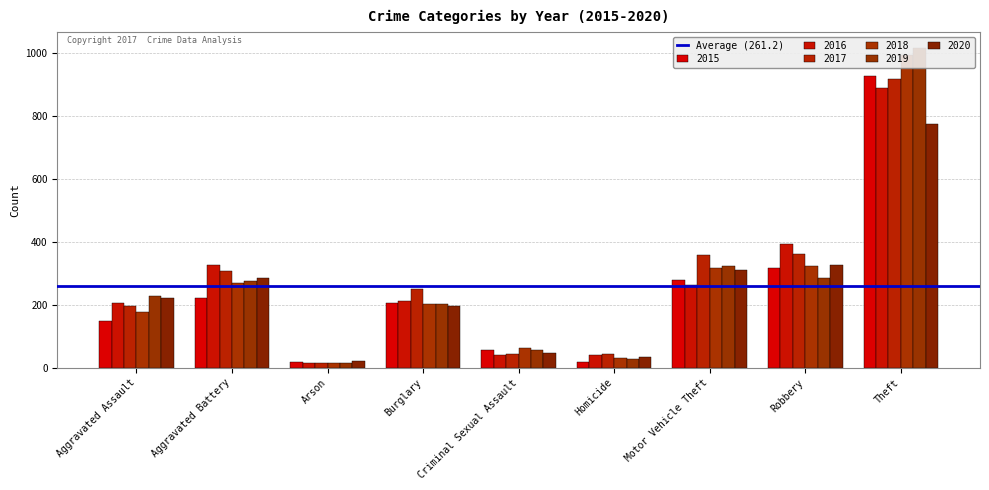

What are all the series names shown in the legend?

2015, 2016, 2017, 2018, 2019, 2020